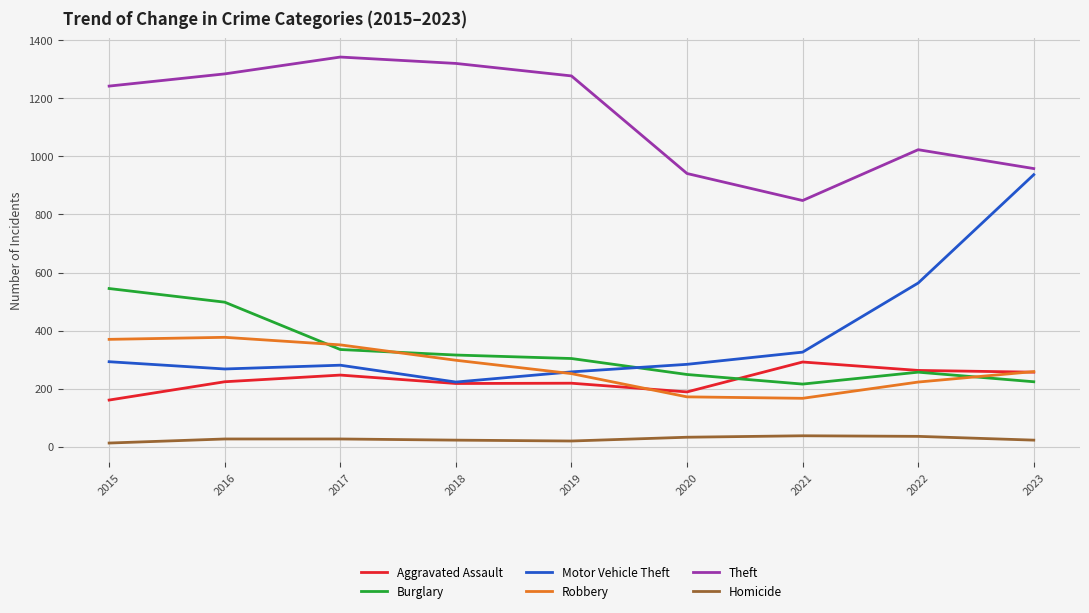

True or false: Homicide and Robbery intersect in this chart.

False